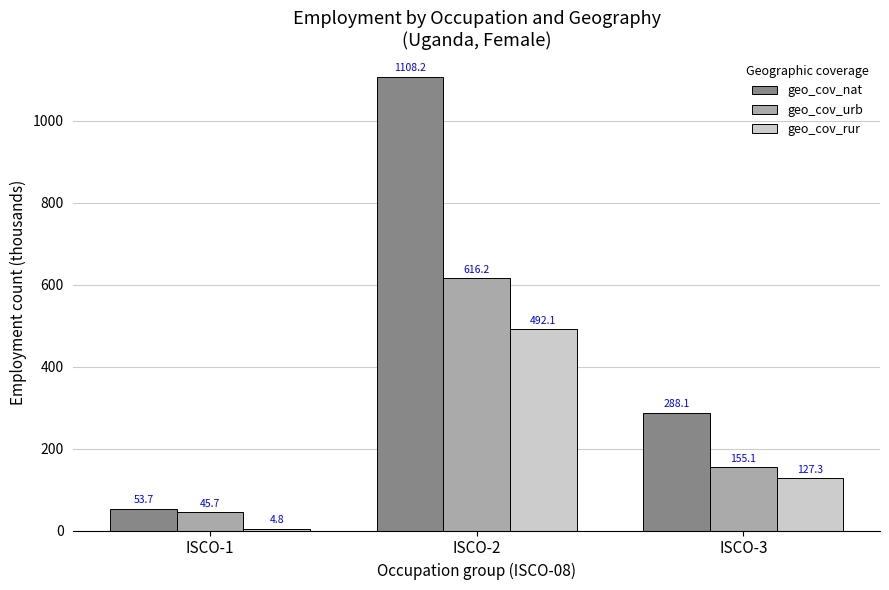

Reading left to right, extract all data points from this chart.

geo_cov_nat: ISCO-1=53.7	ISCO-2=1108.2	ISCO-3=288.1
geo_cov_urb: ISCO-1=45.7	ISCO-2=616.2	ISCO-3=155.1
geo_cov_rur: ISCO-1=4.8	ISCO-2=492.1	ISCO-3=127.3